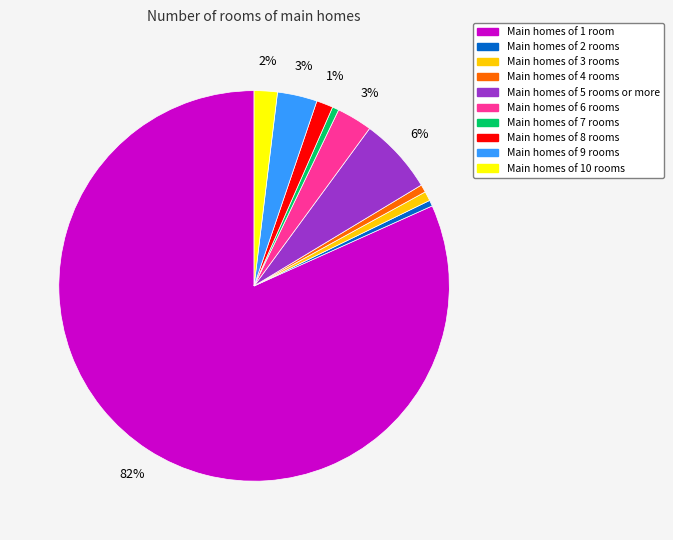

Is there any slice that represents more than half of the pie?

Yes